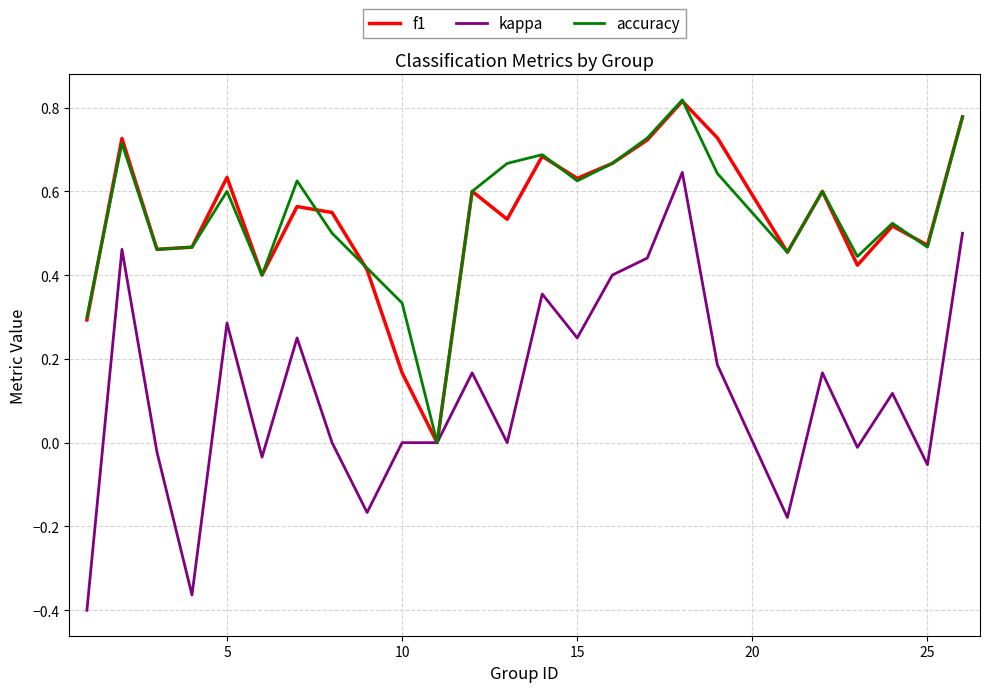

Which series has the largest range (max minus min)?

kappa